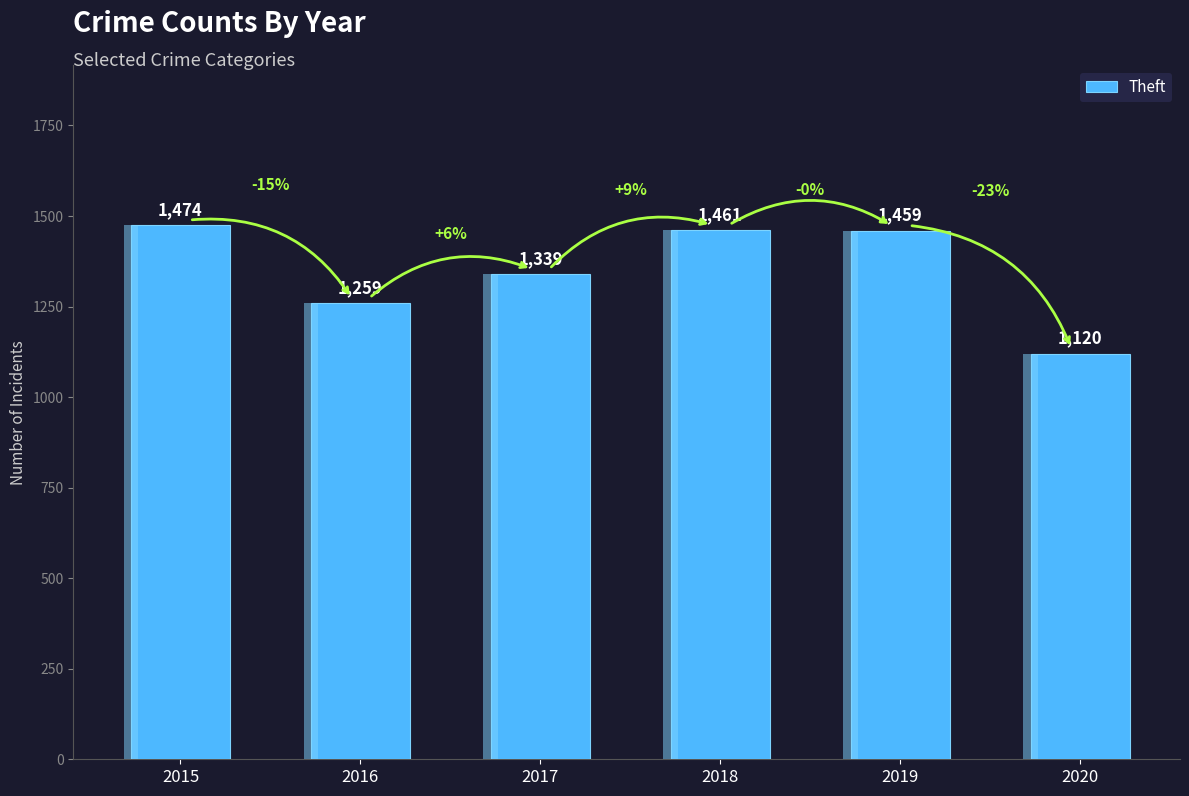

True or false: the data shows 1339 at 2017.

True